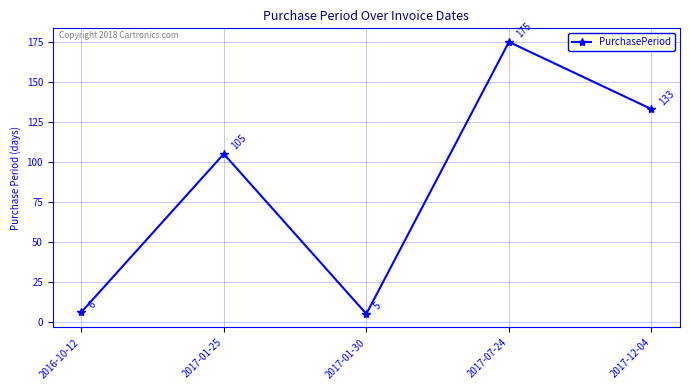

List the labels in order of value, largest first.

2017-07-24, 2017-12-04, 2017-01-25, 2016-10-12, 2017-01-30